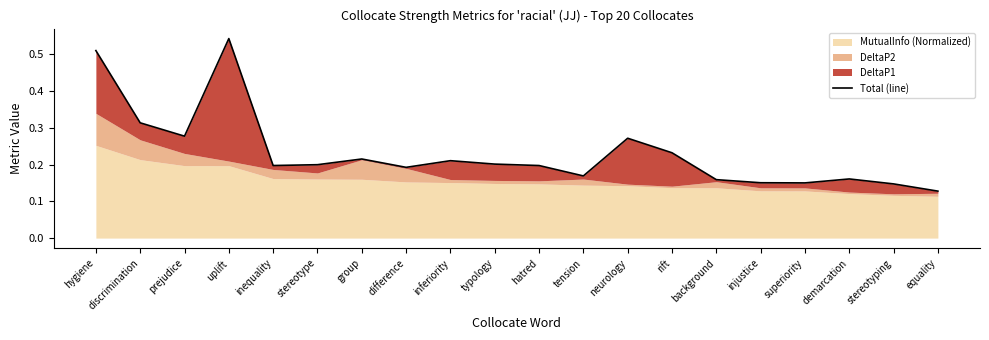

The chart shows a value of 0.3 at neurology. True or false?

True